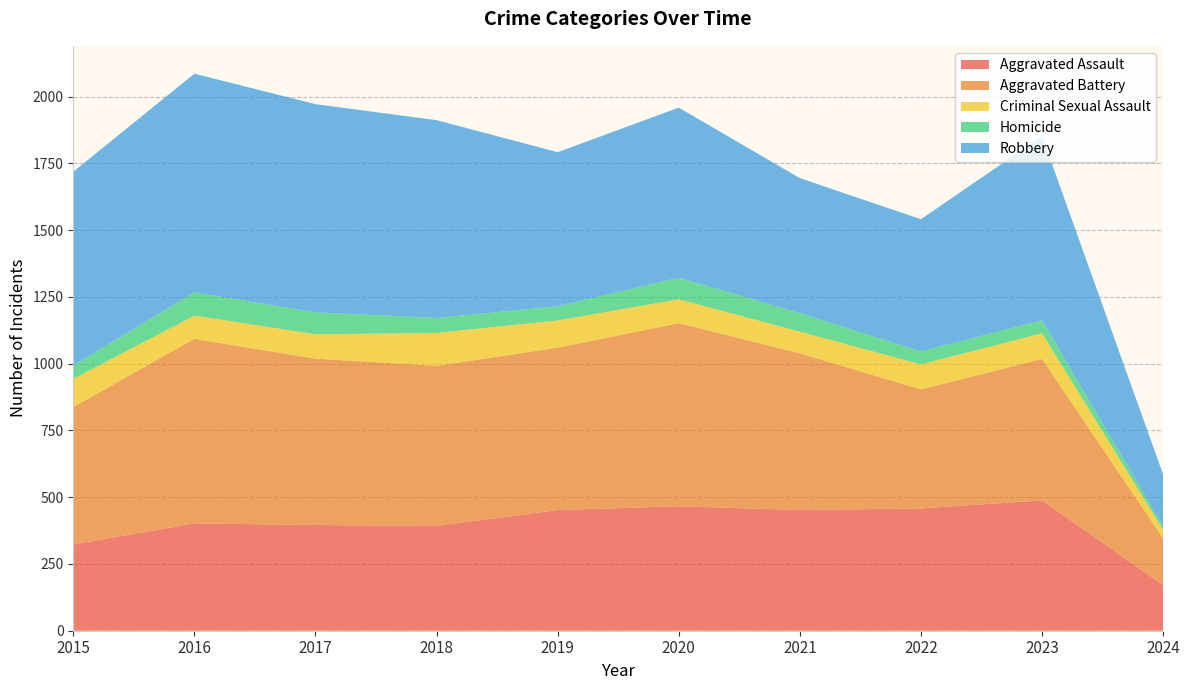

Reading left to right, list all the values displayed in this chart.

Aggravated Assault: 323	402	396	392	452	466	452	458	488	171
Aggravated Battery: 515	691	623	600	608	686	587	446	530	175
Criminal Sexual Assault: 105	87	91	123	102	89	81	93	96	32
Homicide: 50	87	82	56	53	81	69	49	48	13
Robbery: 726	819	780	741	577	637	506	495	690	194